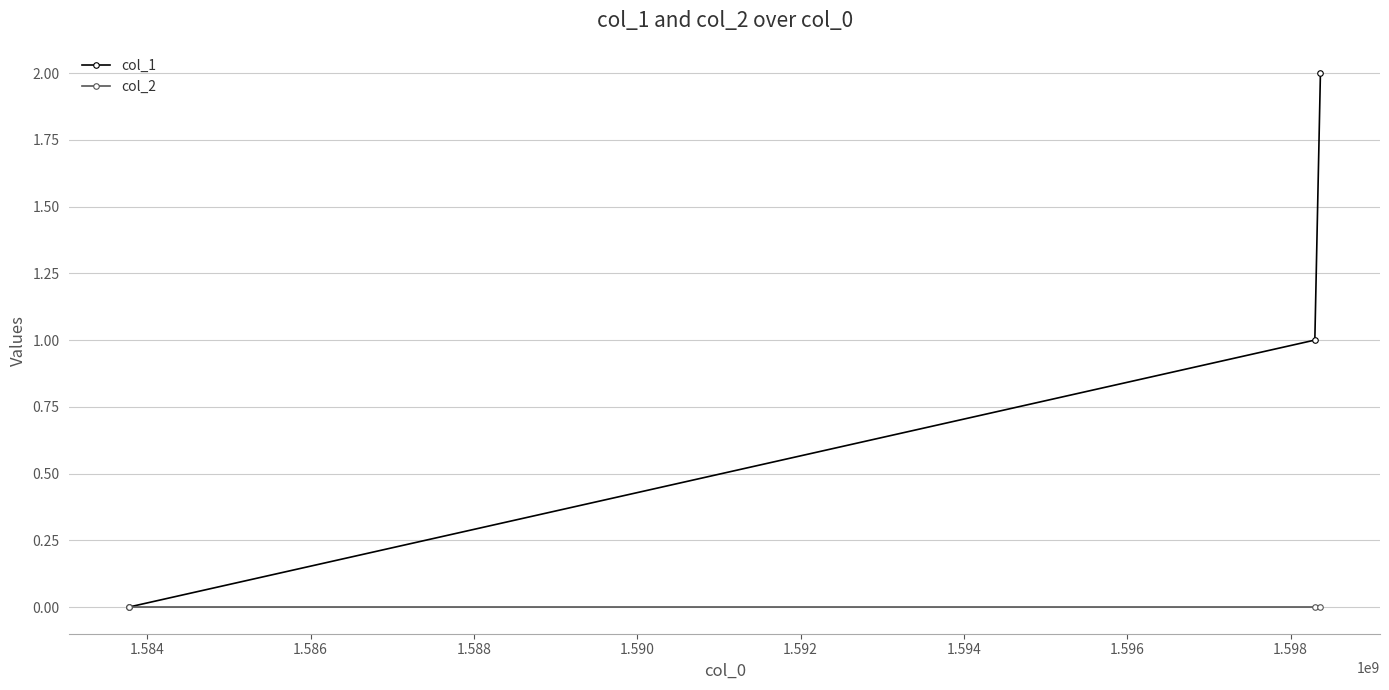

How many values in the col_1 series are below 1?

1